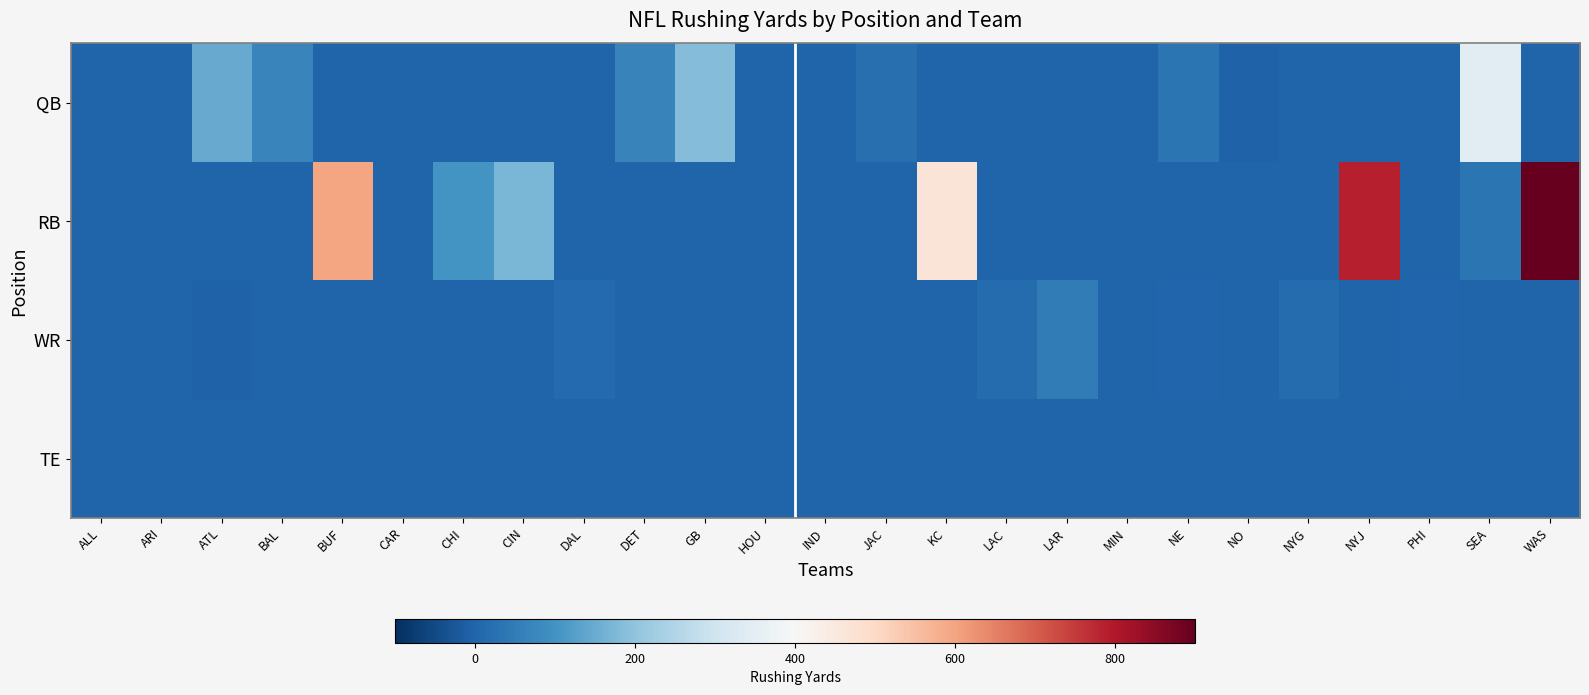

Rank the series by their maximum value, from highest to lowest.

RB, QB, WR, TE